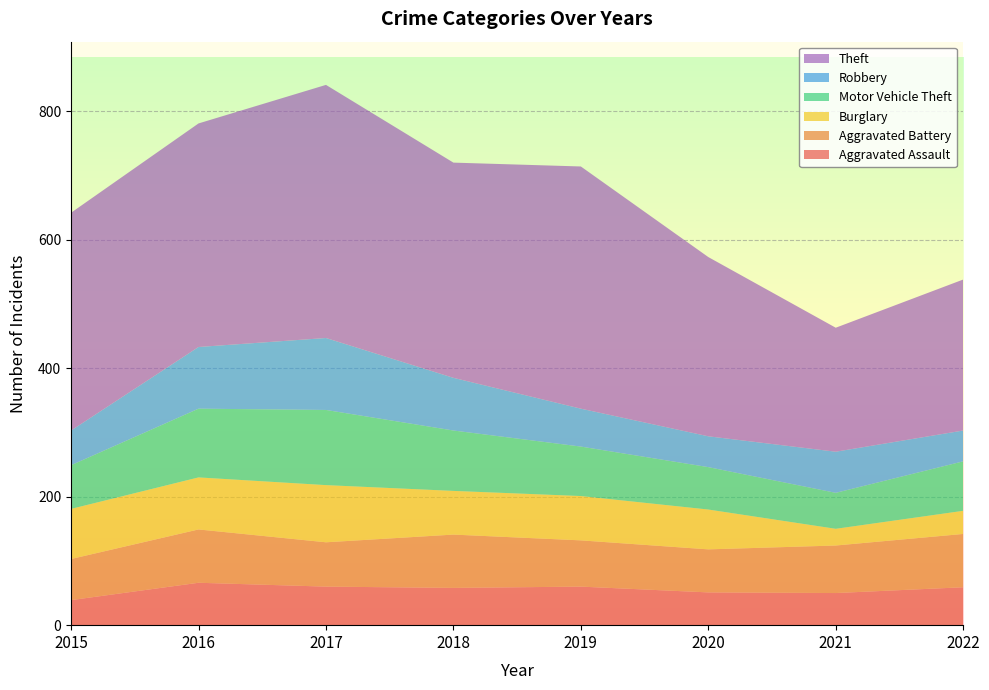

Reading left to right, transcribe all the data shown in this chart.

Aggravated Assault: 2015=39	2016=66	2017=60	2018=58	2019=60	2020=51	2021=50	2022=59
Aggravated Battery: 2015=64	2016=83	2017=69	2018=83	2019=72	2020=67	2021=74	2022=83
Burglary: 2015=78	2016=81	2017=89	2018=68	2019=69	2020=62	2021=26	2022=36
Motor Vehicle Theft: 2015=68	2016=107	2017=117	2018=94	2019=77	2020=66	2021=56	2022=77
Robbery: 2015=54	2016=96	2017=112	2018=82	2019=59	2020=48	2021=64	2022=48
Theft: 2015=339	2016=348	2017=394	2018=335	2019=377	2020=279	2021=193	2022=235